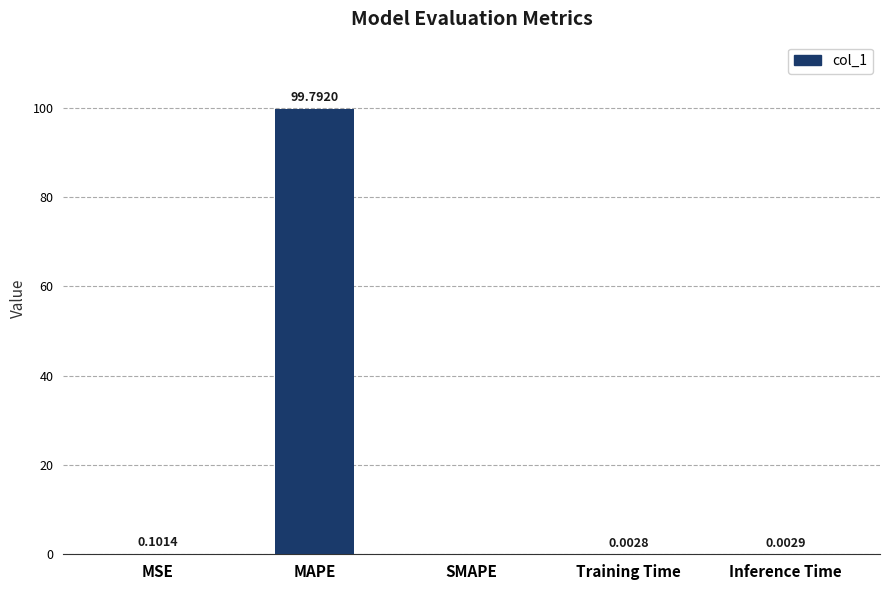

At which category does the chart reach its peak across all series?

MAPE